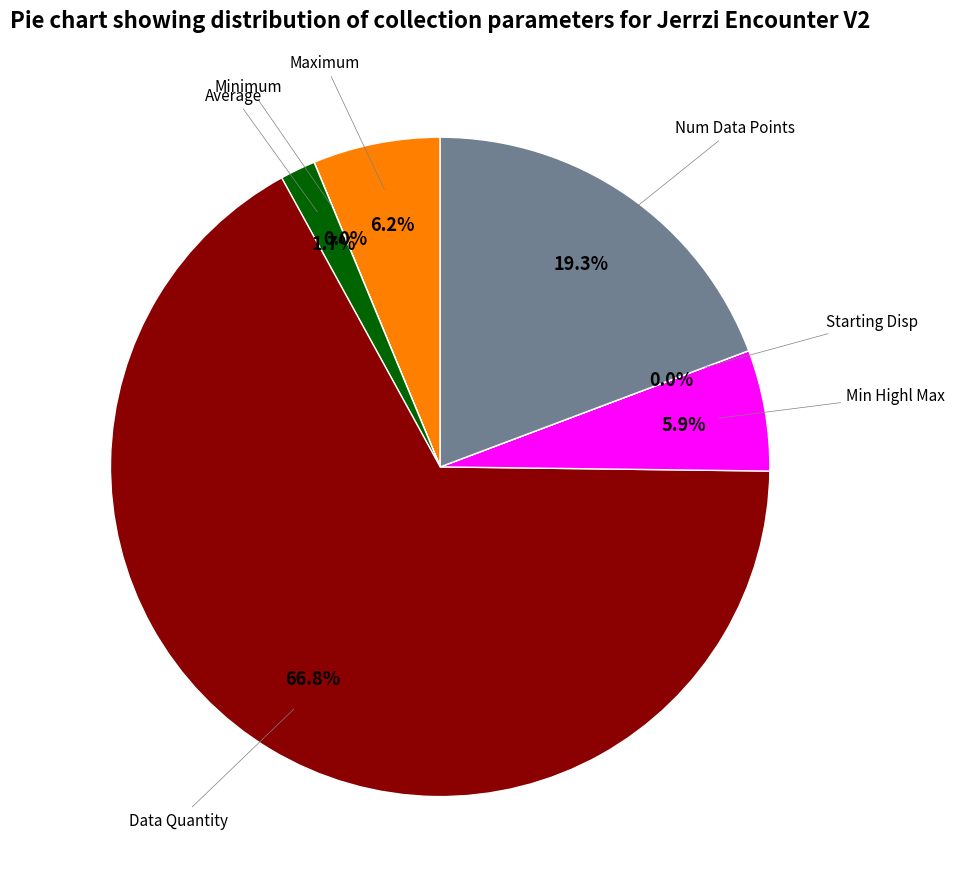

Is there any slice that represents more than half of the pie?

Yes